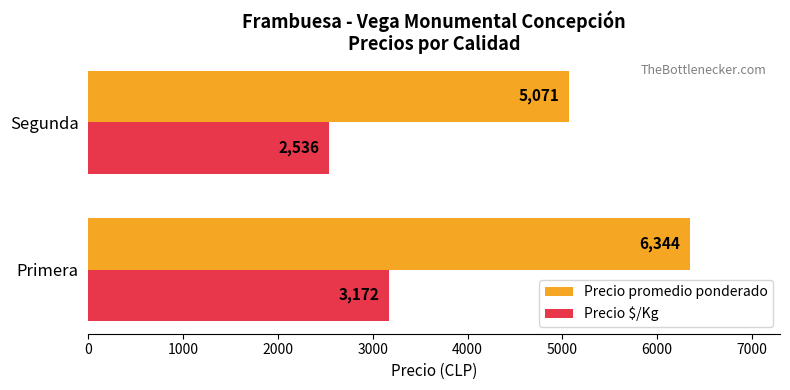

What is the difference between the maximum and minimum values in the Precio $/Kg series?

636